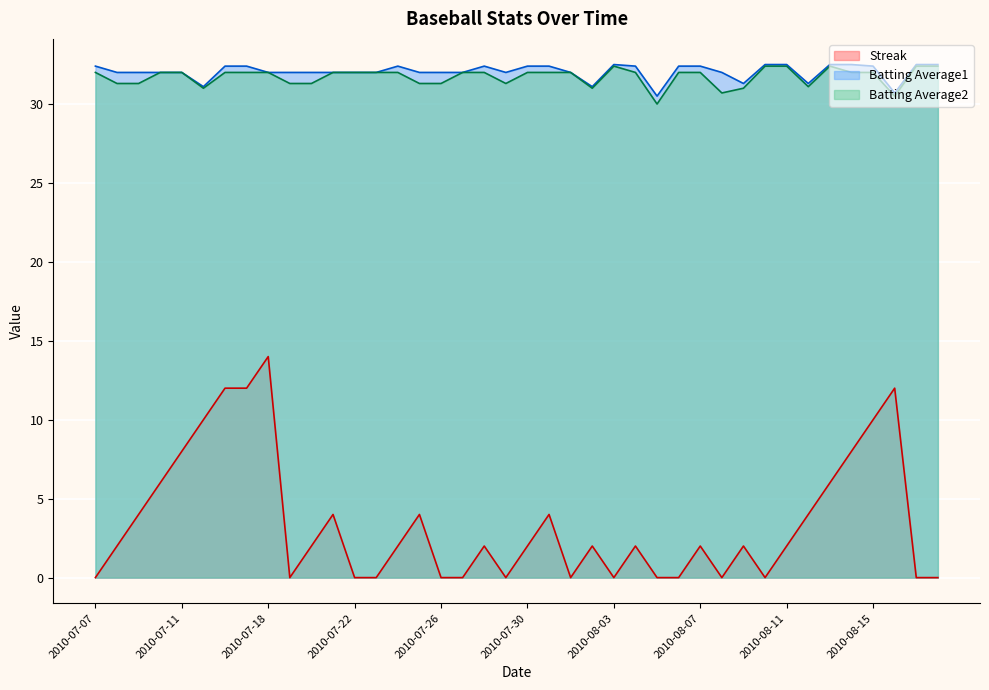

What is the sum of all Batting Average1 values?

1281.9